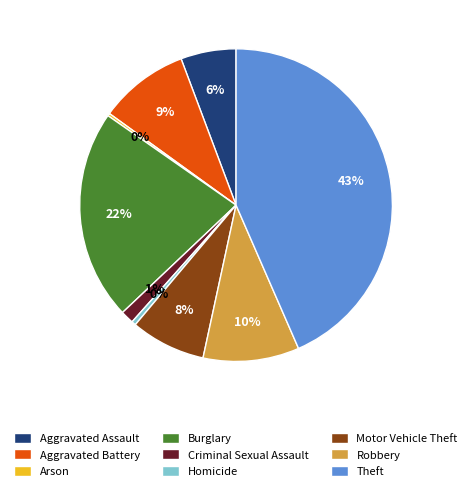

Combined, do Criminal Sexual Assault and Robbery account for over 50%?

No